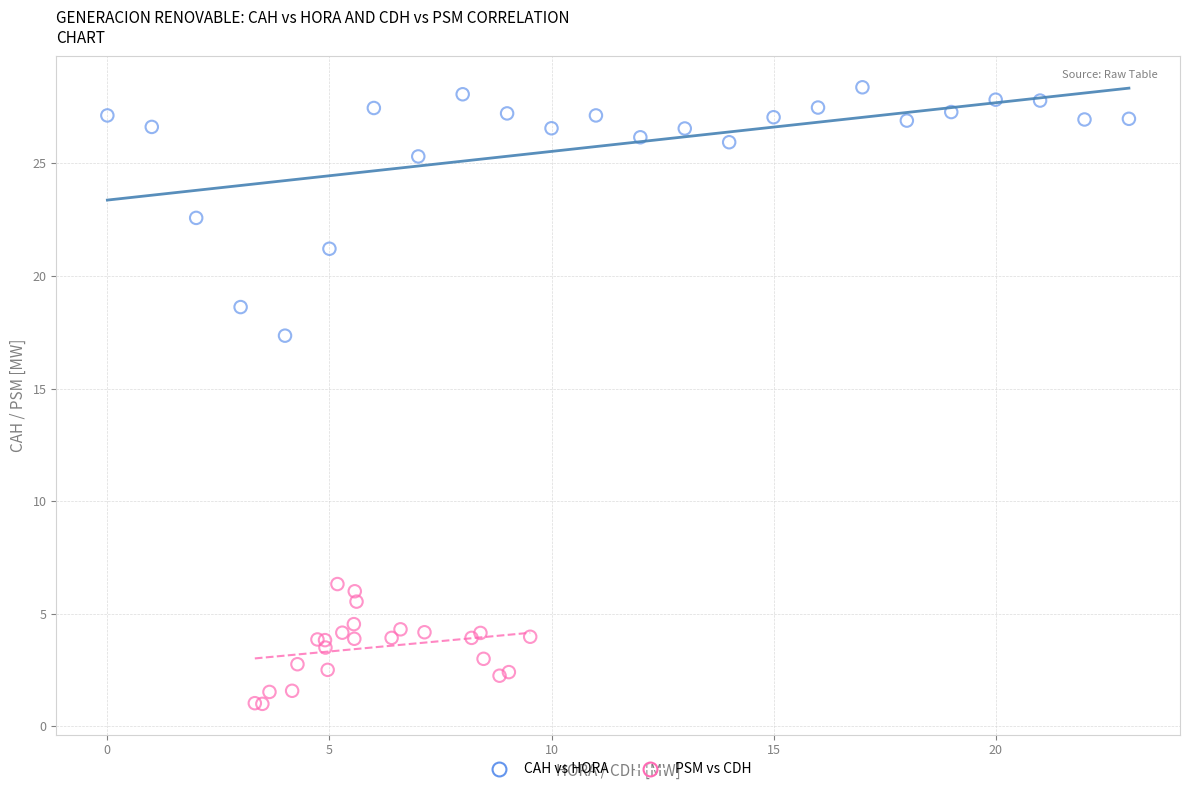

Which series contains the lowest Y value?

PSM vs CDH